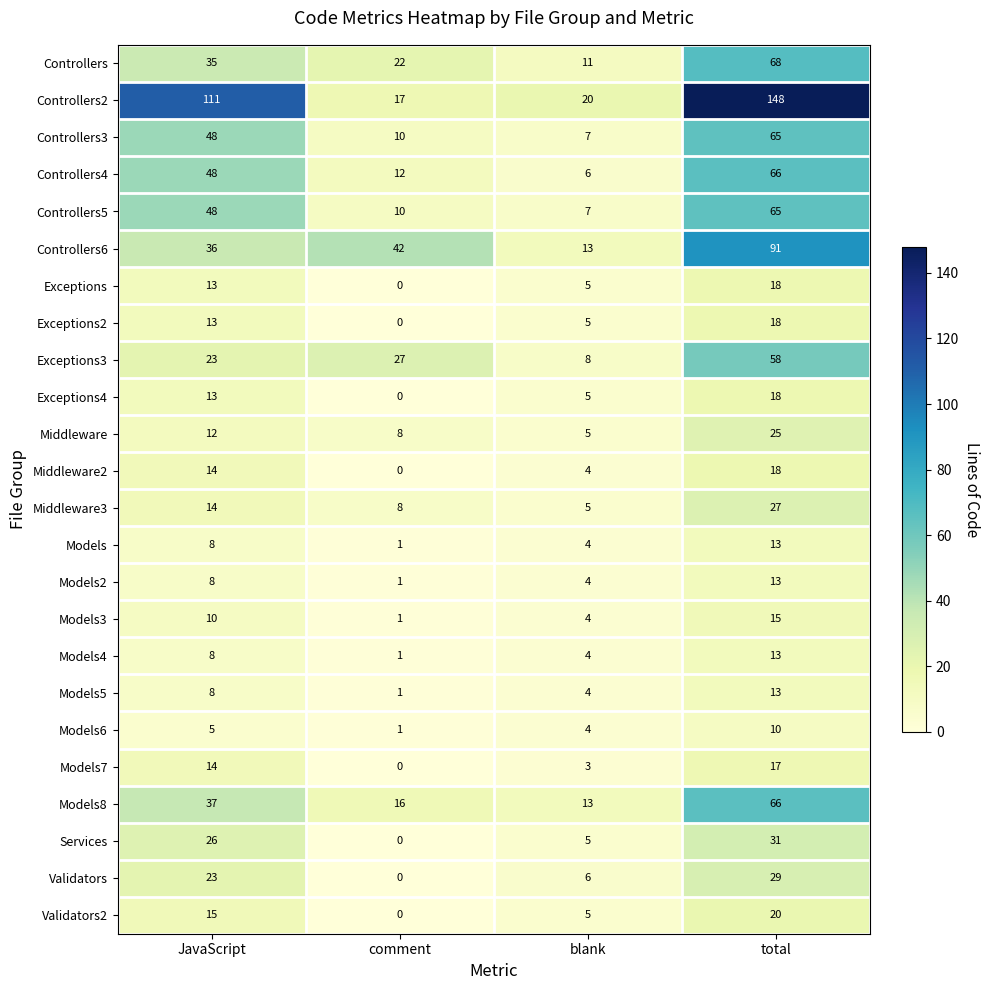

How many Controllers4 values are between 12 and 66?

3